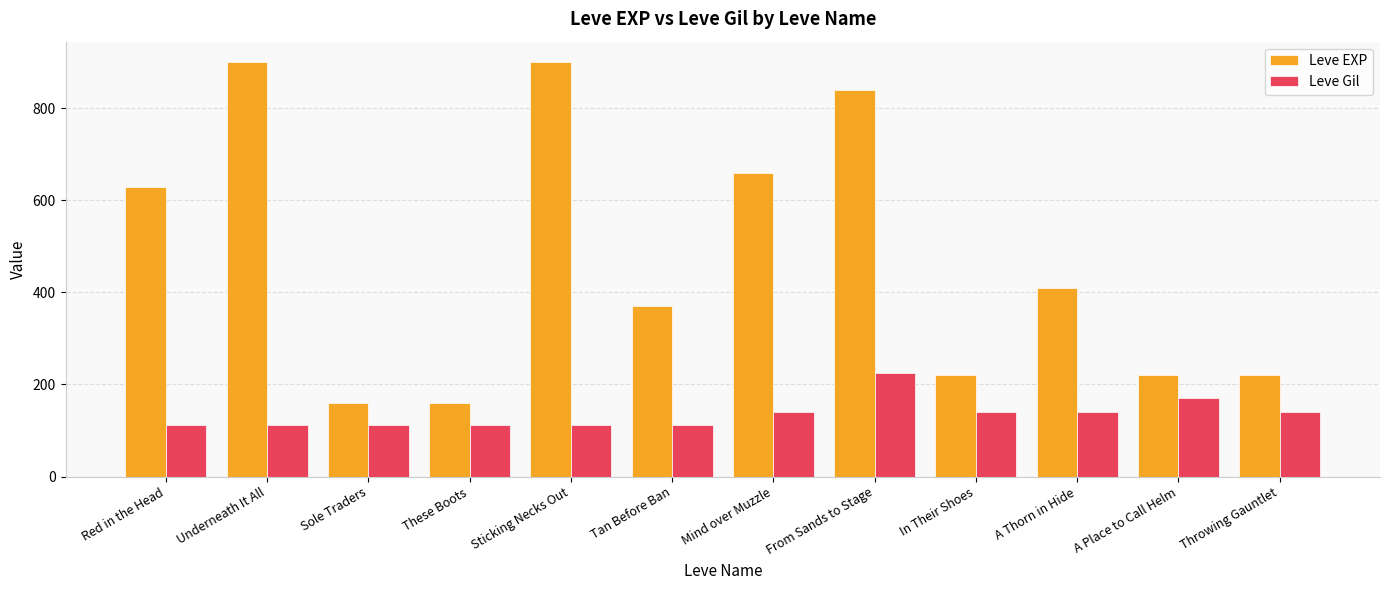

Which series has the widest spread of values?

Leve EXP